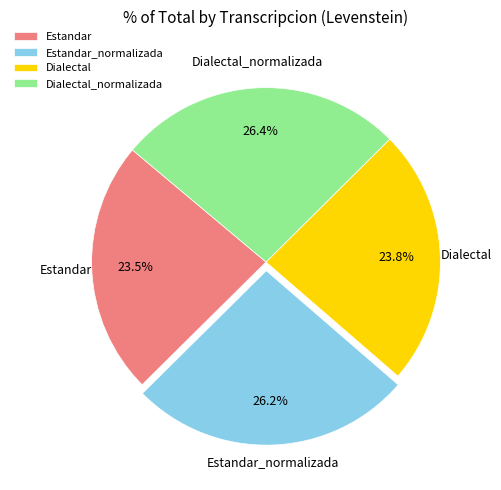

What percentage is NOT represented by Dialectal?

76.2%